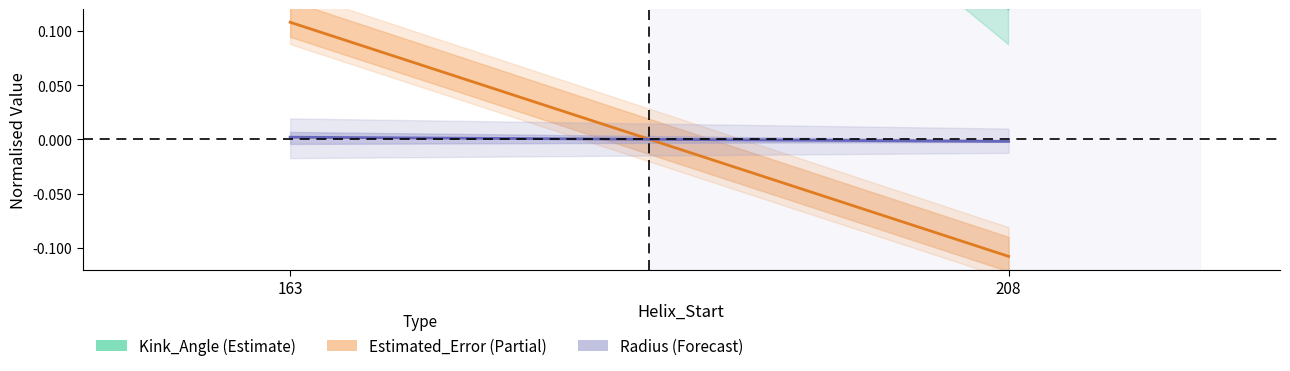

At how many categories does at least one series exceed 0?

2